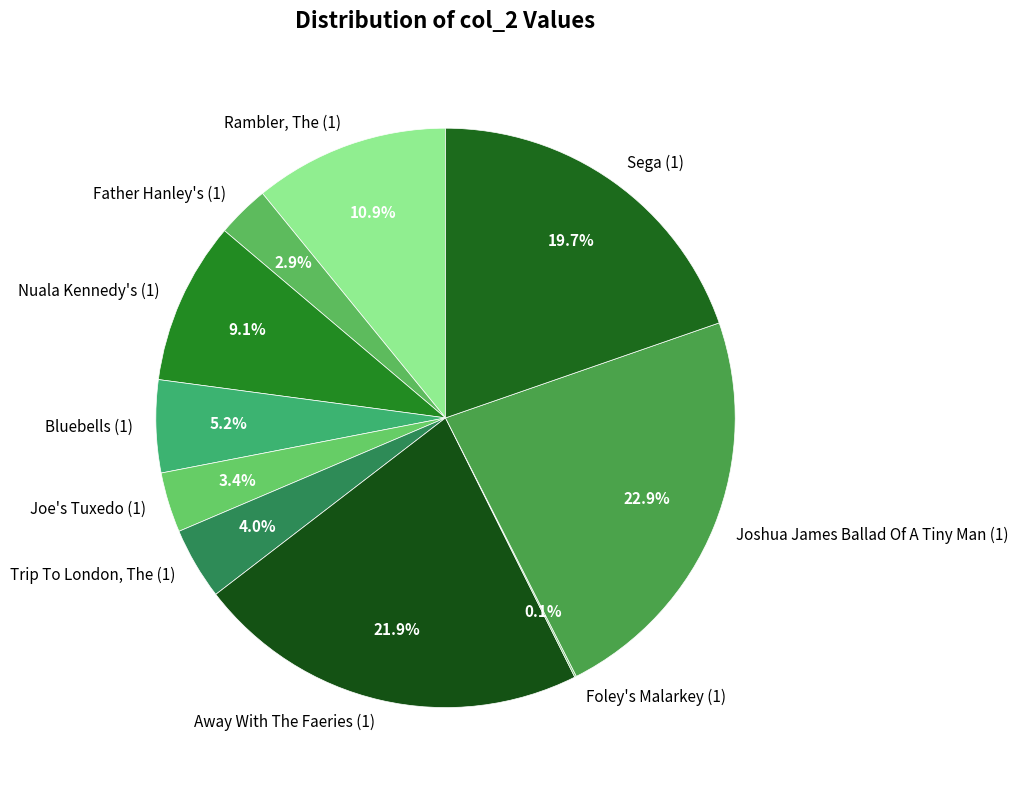

What portion of the pie excludes Trip To London, The (1)?

96.0%